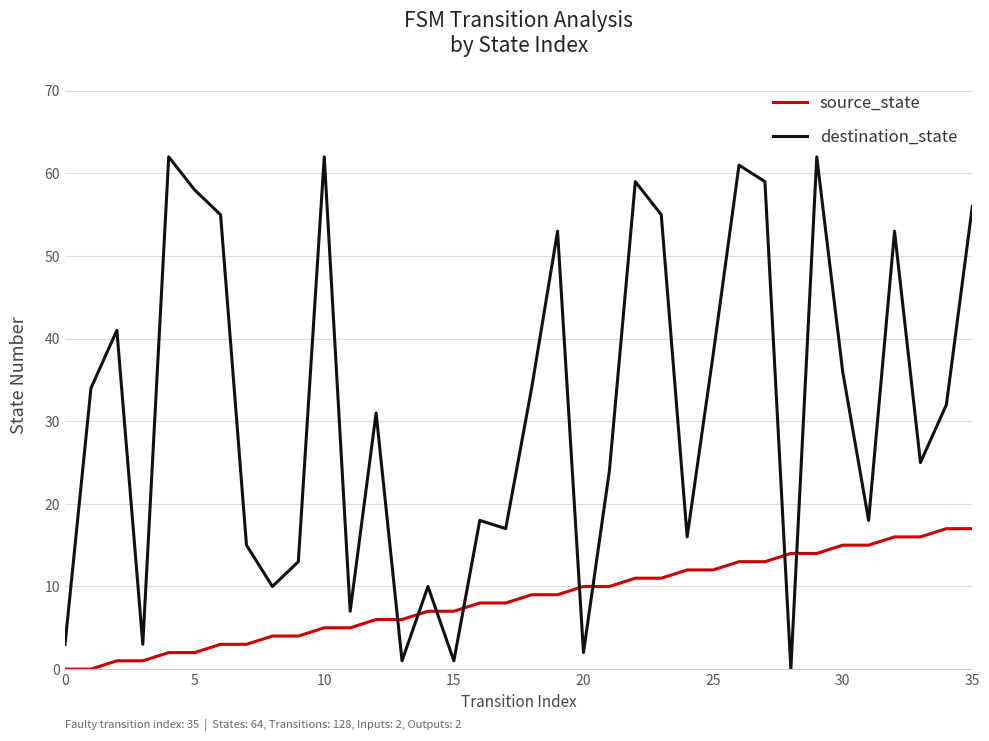

What is the maximum value for destination_state?

62